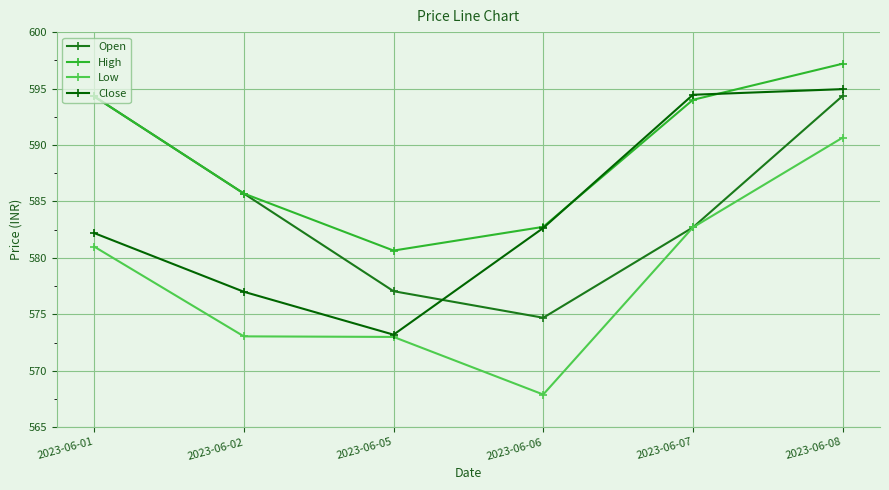

What is the average value of the Low series?

578.1